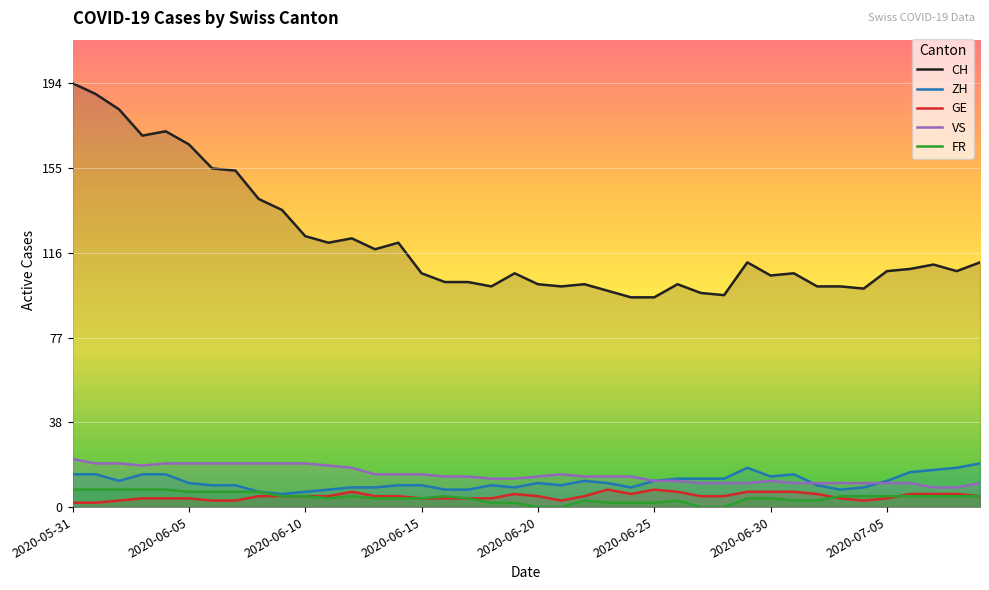

List the series in order of their peak value, highest first.

CH, VS, ZH, GE, FR